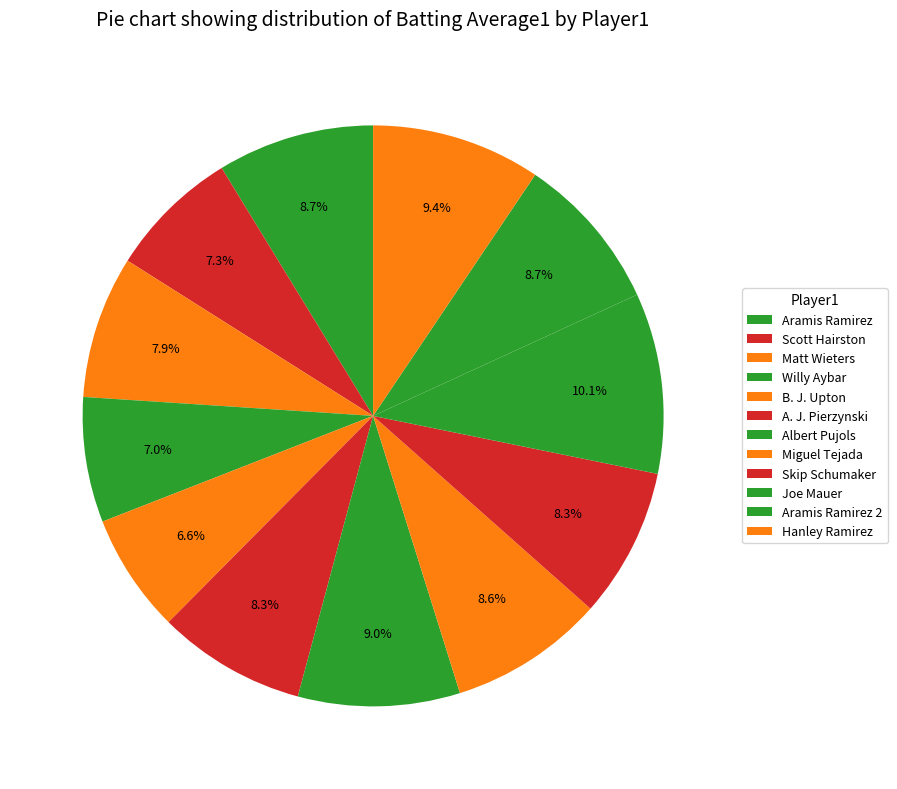

Does Skip Schumaker account for over 50% of the chart?

No